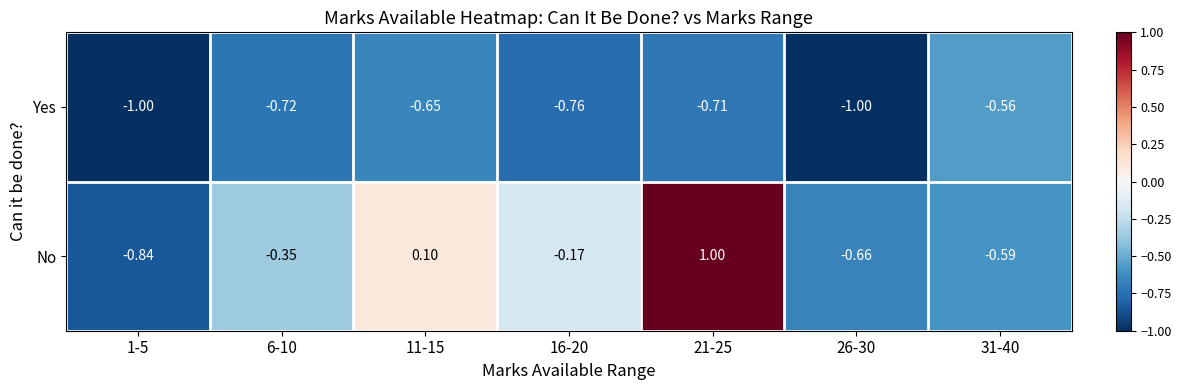

Is the value of Yes at 31-40 greater than the value of No at 6-10?

No